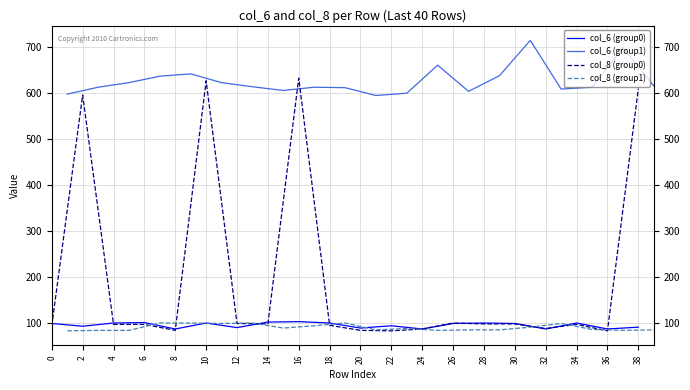

The value of col_6 (group0) at 30 is 98. True or false?

True